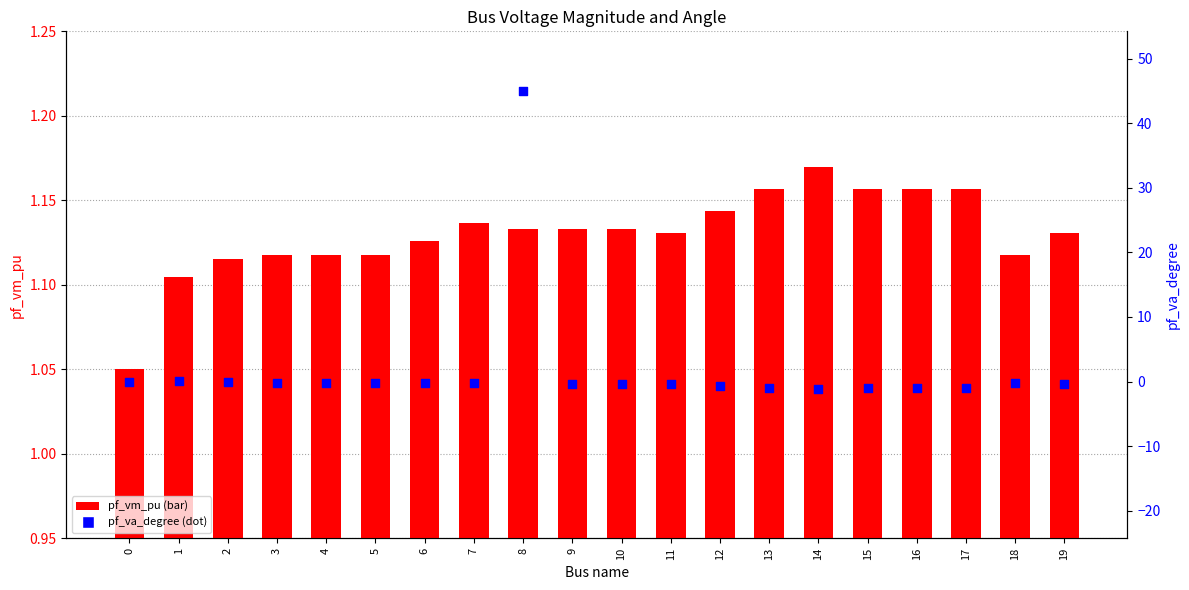

Is the value of pf_va_degree at 10 greater than the value of pf_vm_pu at 18?

No